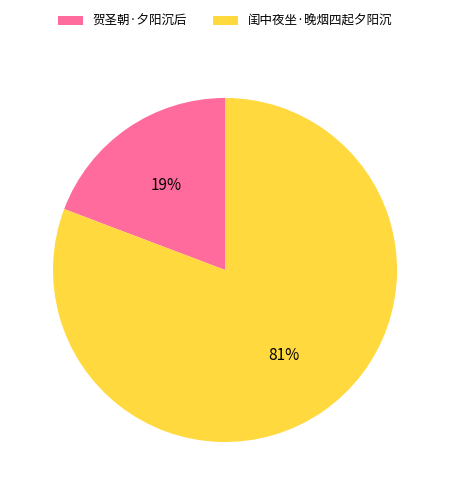

Which has a higher value, 闺中夜坐·晚烟四起夕阳沉 or 贺圣朝·夕阳沉后?

闺中夜坐·晚烟四起夕阳沉